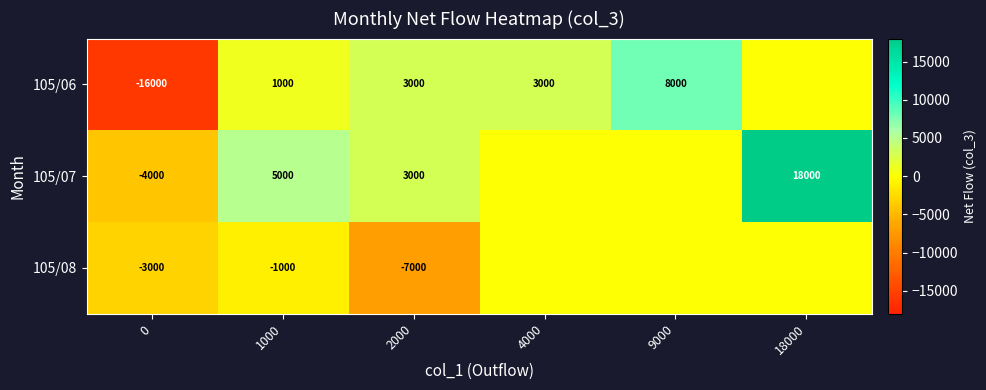

The 105/08 series shows -629 at 1000. True or false?

False